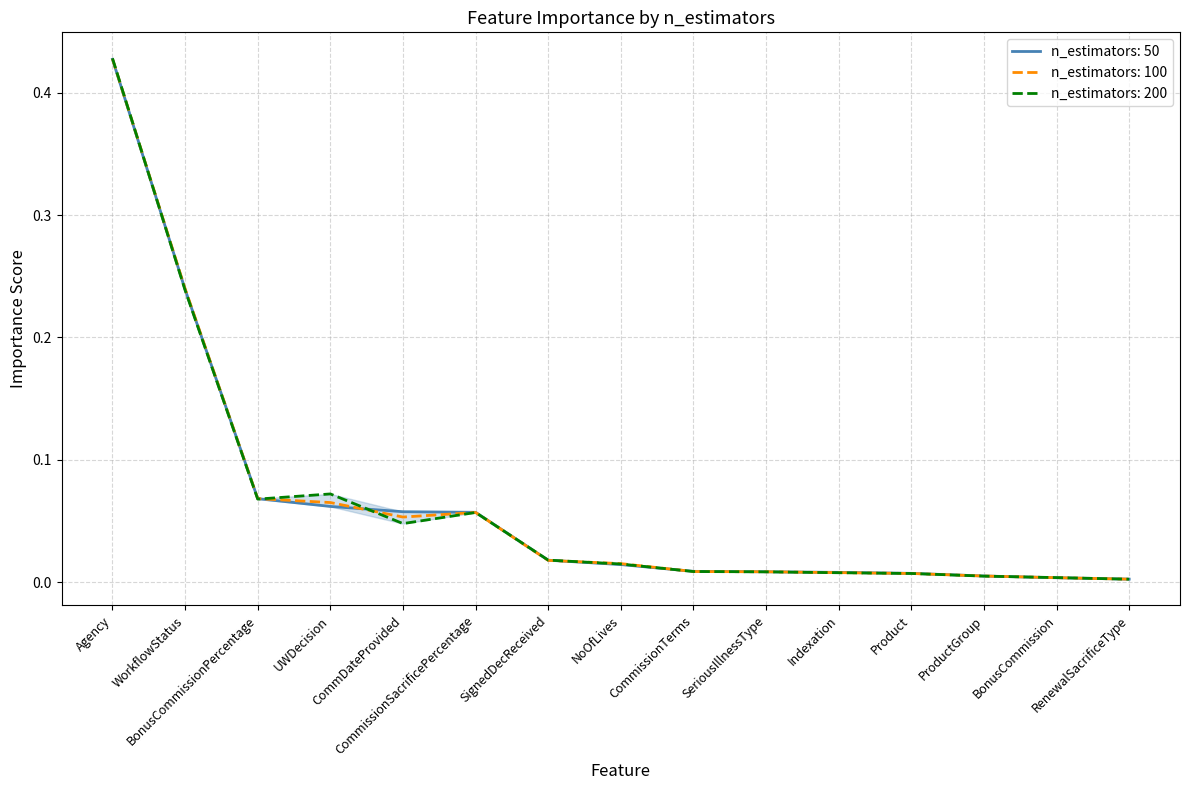

What are all the series names shown in the legend?

n_estimators: 50, n_estimators: 100, n_estimators: 200